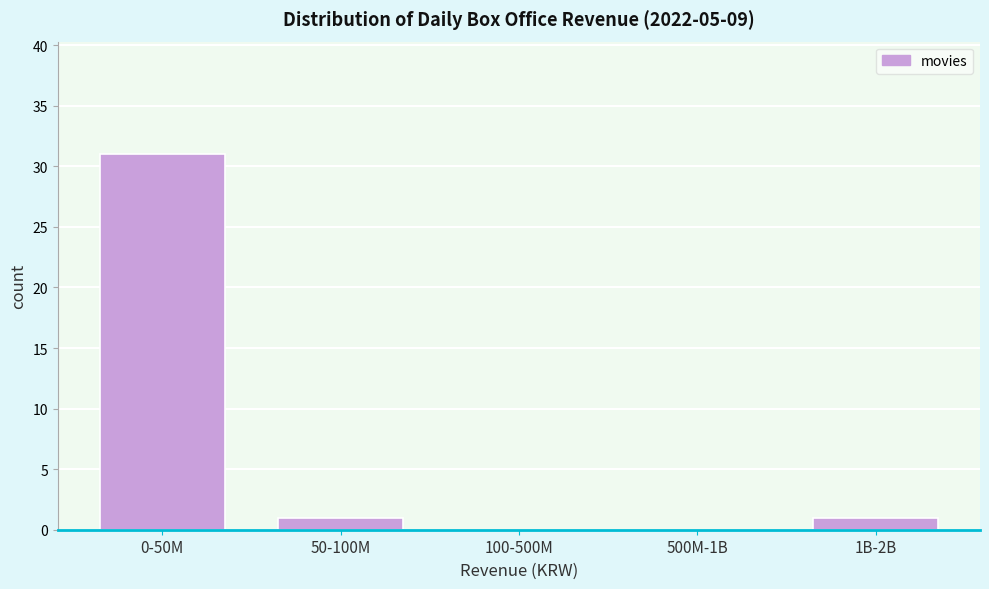

Reading left to right, transcribe all the data shown in this chart.

0-50M=31	50-100M=1	100-500M=0	500M-1B=0	1B-2B=1